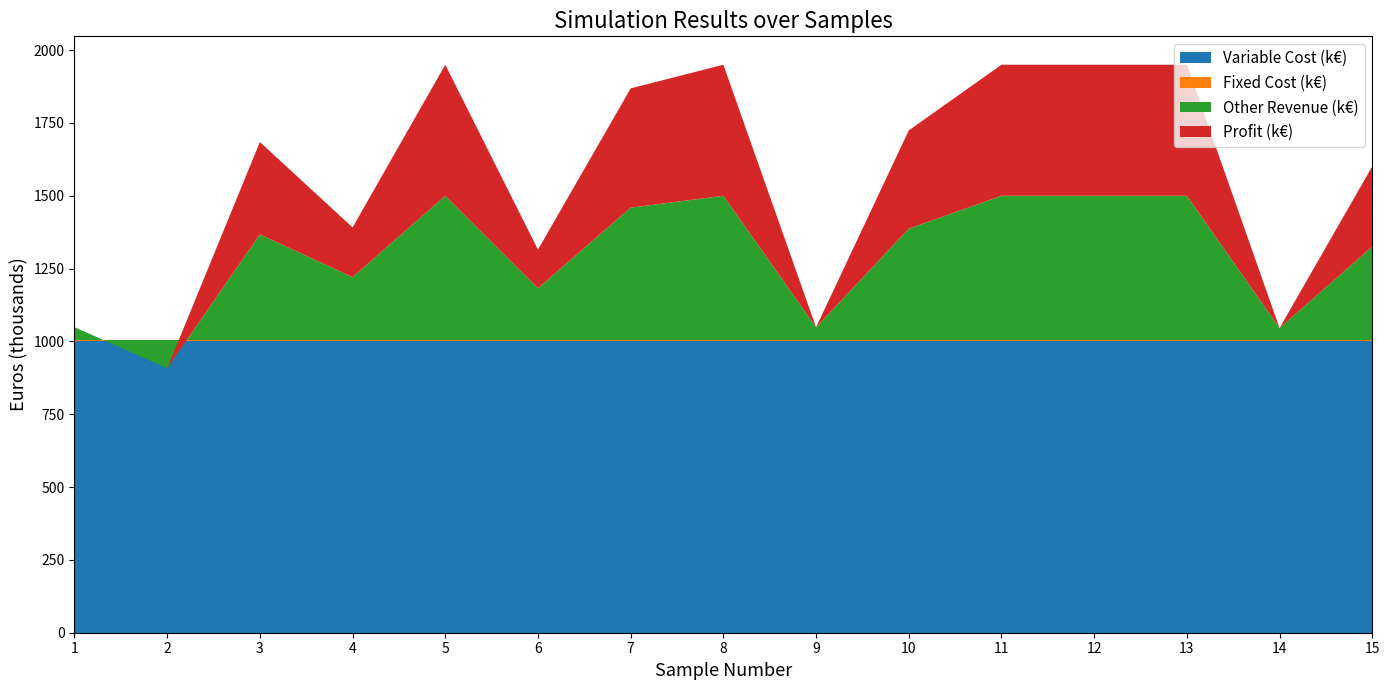

Reading left to right, extract all data points from this chart.

Revenue: 1048979.2	907800.5	1367336.0	1220737.3	1500000.0	1182613.6	1459367.7	1500000.0	1048539.7	1387221.9	1500000.0	1500000.0	1500000.0	1045866.3	1325476.9
Fixed Cost: 50000.0	50000.0	50000.0	50000.0	50000.0	50000.0	50000.0	50000.0	50000.0	50000.0	50000.0	50000.0	50000.0	50000.0	50000.0
Variable Cost: 1000000.0	1000000.0	1000000.0	1000000.0	1000000.0	1000000.0	1000000.0	1000000.0	1000000.0	1000000.0	1000000.0	1000000.0	1000000.0	1000000.0	1000000.0
Profit: -1020.8	-142199.5	317336.0	170737.3	450000.0	132613.6	409367.7	450000.0	-1460.3	337221.9	450000.0	450000.0	450000.0	-4133.7	275476.8